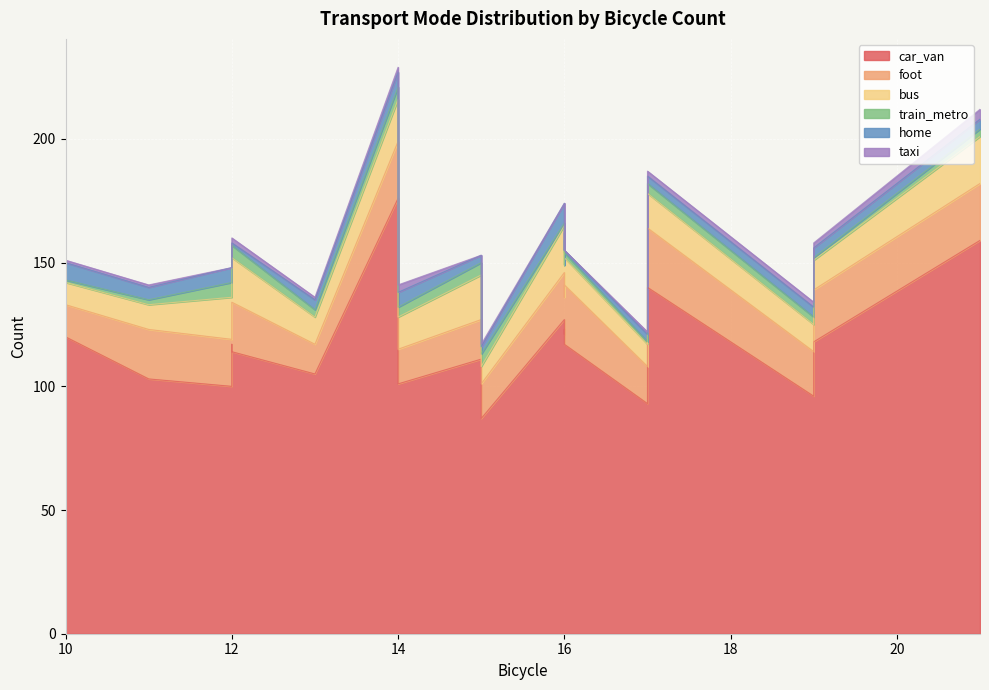

What are all the series names shown in the legend?

car_van, foot, bus, train_metro, home, taxi